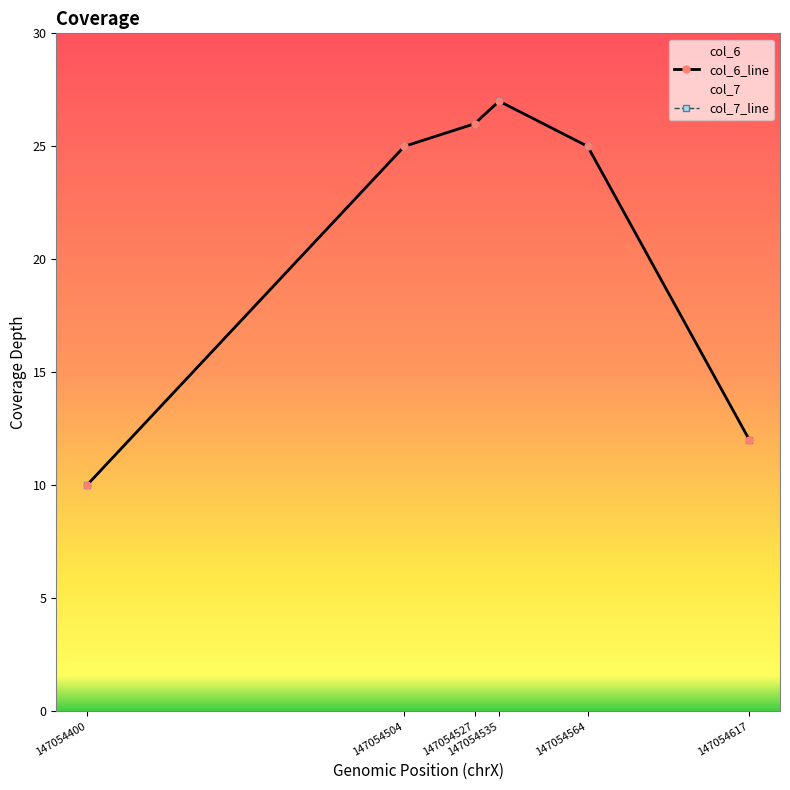

How many series are shown in this chart?

2